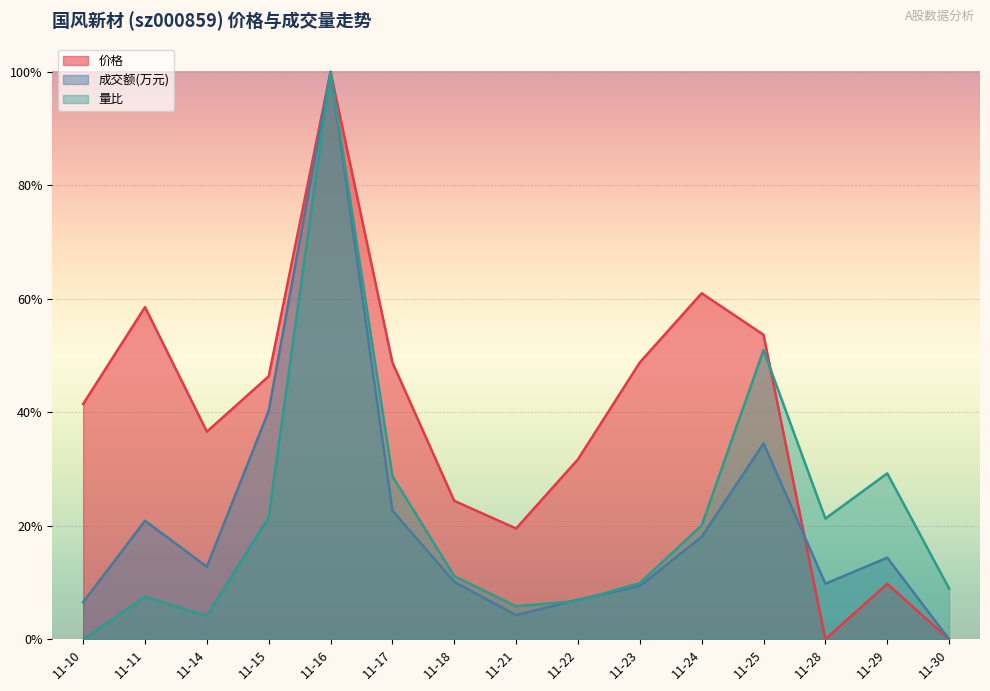

At how many categories does at least one series exceed 0?

15